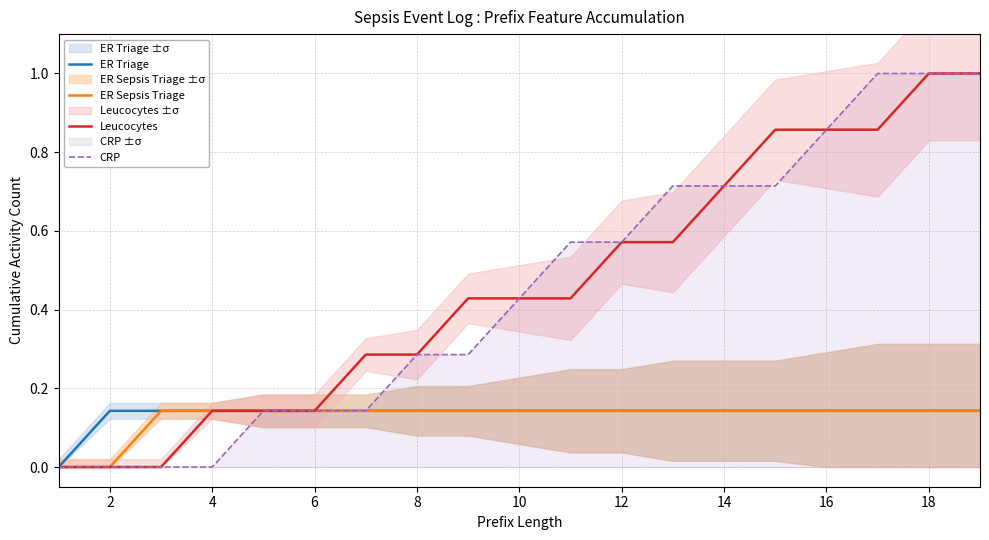

What is the sum of all ER Triage values?

2.6